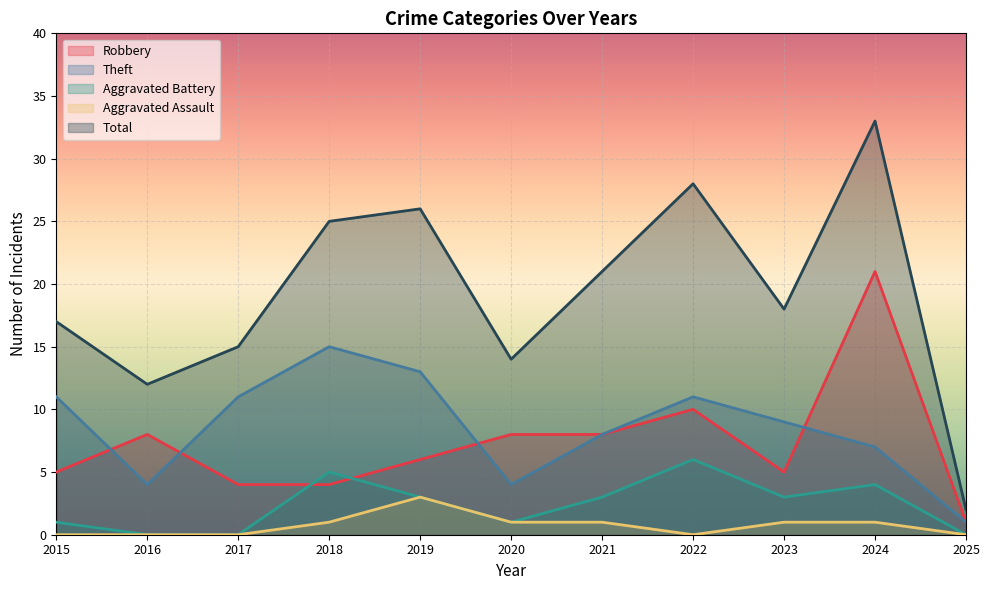

What is the value of the Aggravated Battery point at the 5th from the left?

3